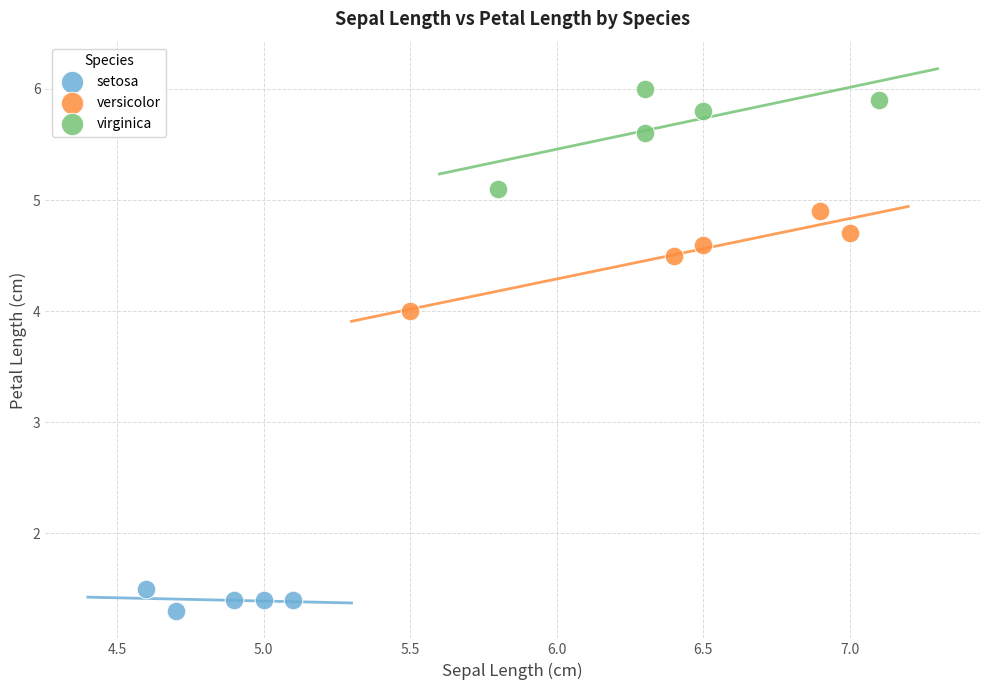

Which series contains the highest Y value?

virginica